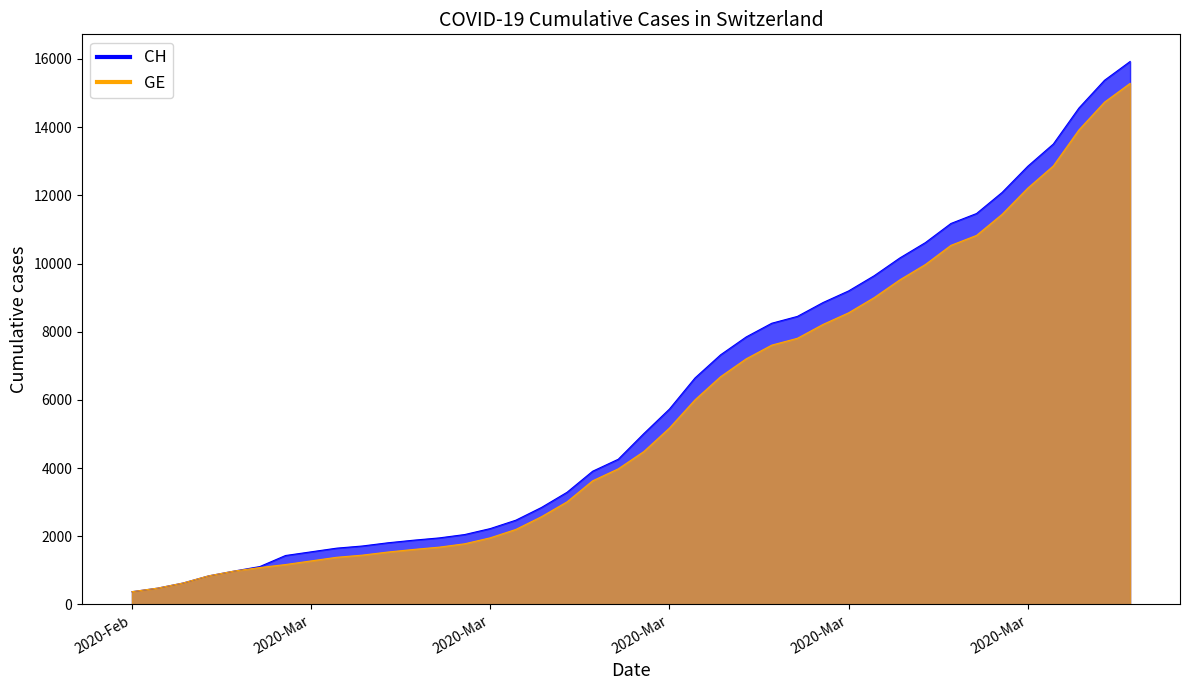

Reading left to right, list all the values displayed in this chart.

CH: 375	479	630	840	981	1113	1436	1544	1652	1715	1809	1885	1952	2051	2226	2472	2845	3291	3908	4259	5012	5731	6644	7323	7847	8249	8449	8855	9196	9642	10162	10613	11175	11467	12086	12852	13505	14561	15375	15926
GE: 375	479	630	840	981	1083	1171	1278	1384	1447	1538	1614	1681	1780	1955	2201	2574	3010	3627	3978	4485	5174	6002	6681	7205	7607	7807	8213	8554	9000	9520	9971	10533	10825	11444	12210	12863	13919	14733	15284